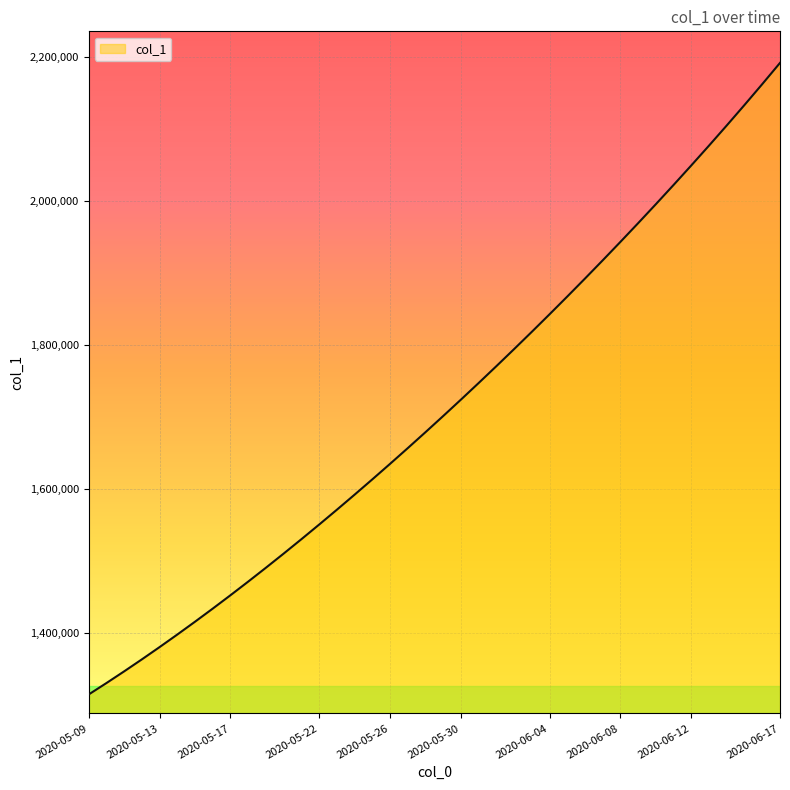

Reading left to right, transcribe all the data shown in this chart.

1315099.0	1330941.6	1347197.2	1363857.9	1380917.0	1398365.8	1416195.4	1434398.8	1452968.0	1471894.0	1491172.1	1510796.2	1530759.4	1551053.9	1571671.5	1592604.1	1613845.5	1635391.5	1657240.6	1679393.9	1701853.6	1724622.9	1747703.8	1771098.0	1794806.8	1818831.0	1843172.0	1867832.5	1892816.2	1918129.5	1943780.6	1969780.8	1996143.0	2022881.6	2050012.4	2077552.5	2105522.2	2133947.0	2162859.5	2192305.0